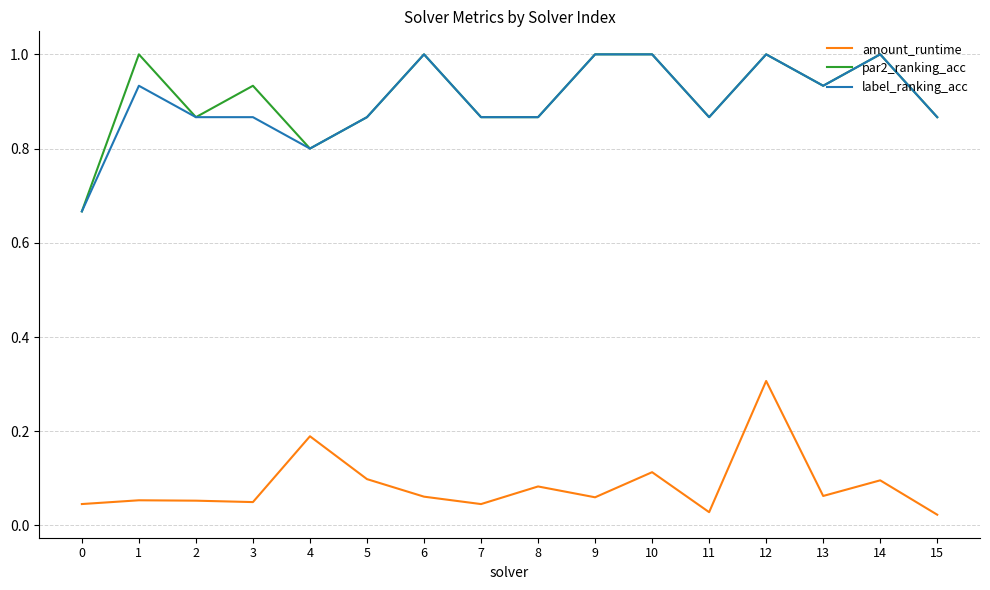

What is the highest value of the par2_ranking_acc series?

1.0